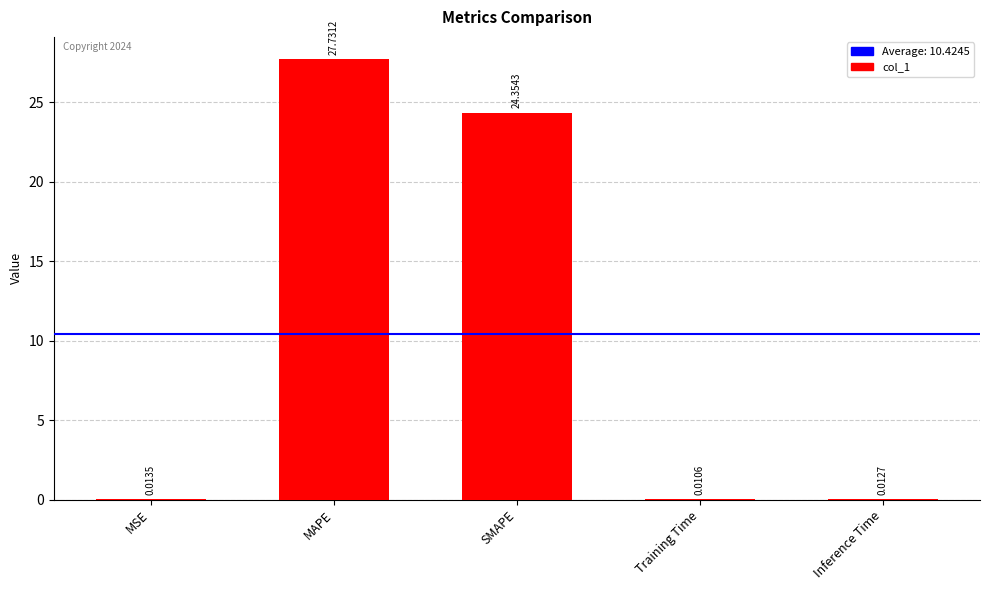

Which label corresponds to the largest value in the chart?

MAPE